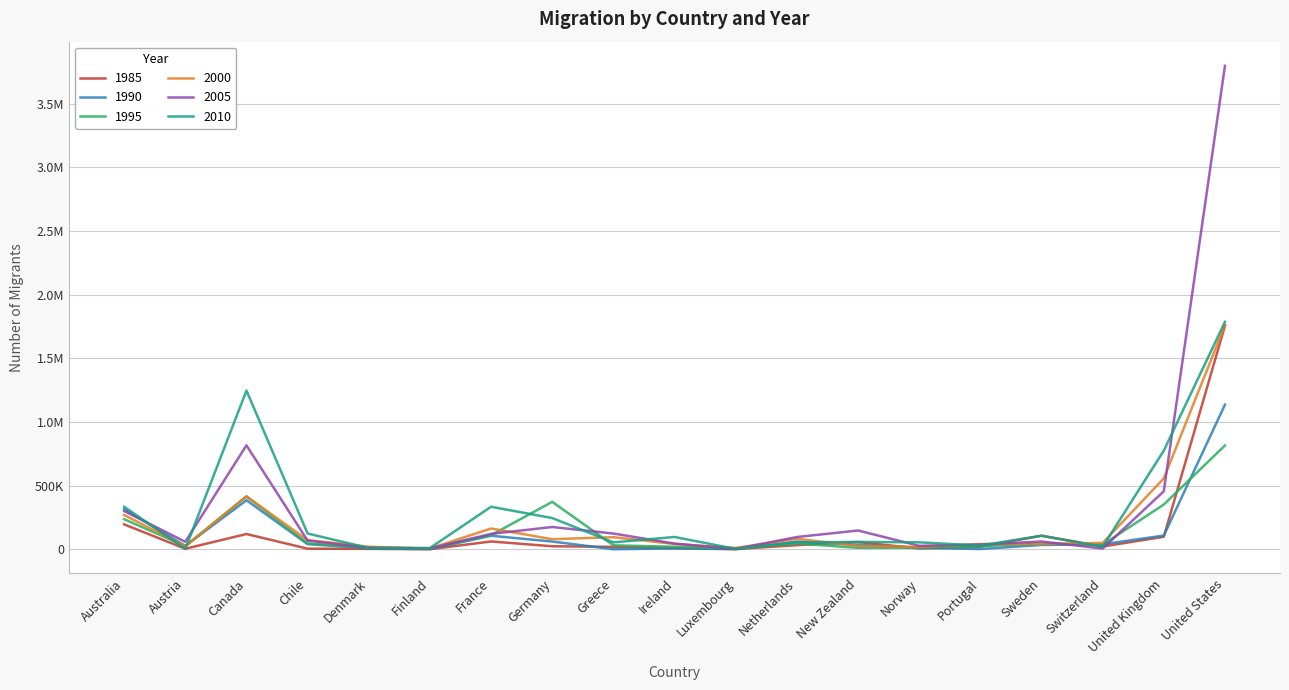

Which category has the lowest value in the 1990 series?

Greece